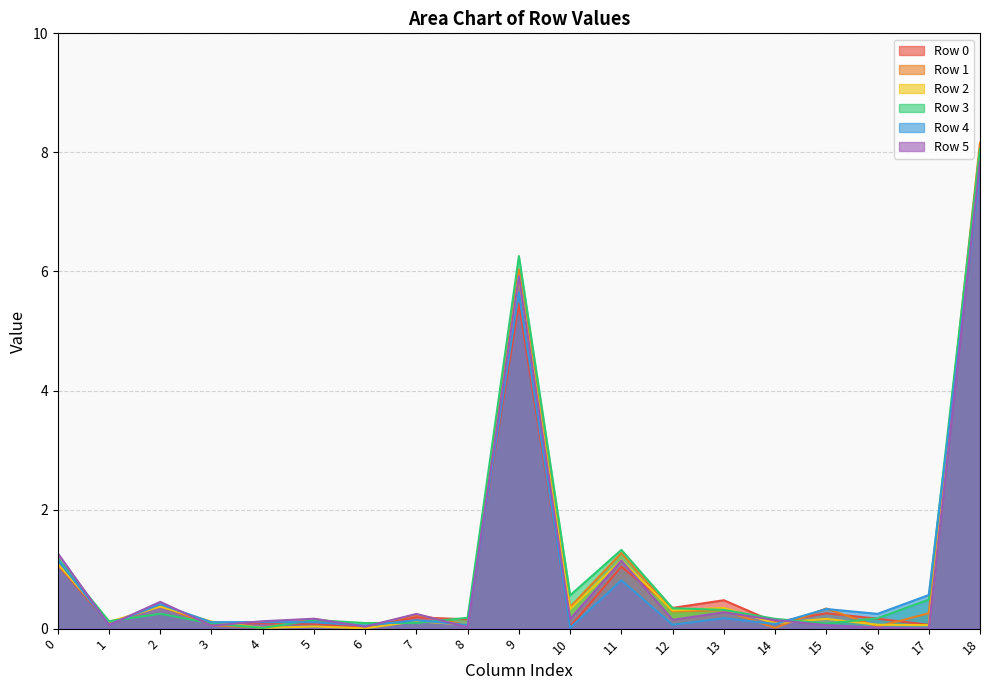

List the series in order of their peak value, highest first.

Row 1, Row 3, Row 2, Row 0, Row 5, Row 4